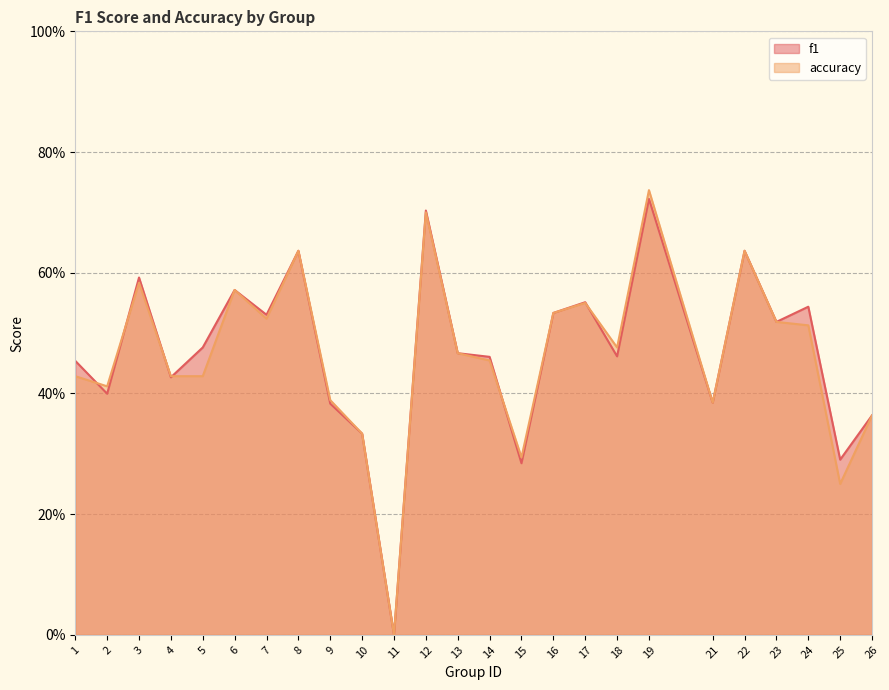

Which category has the lowest value in the f1 series?

11